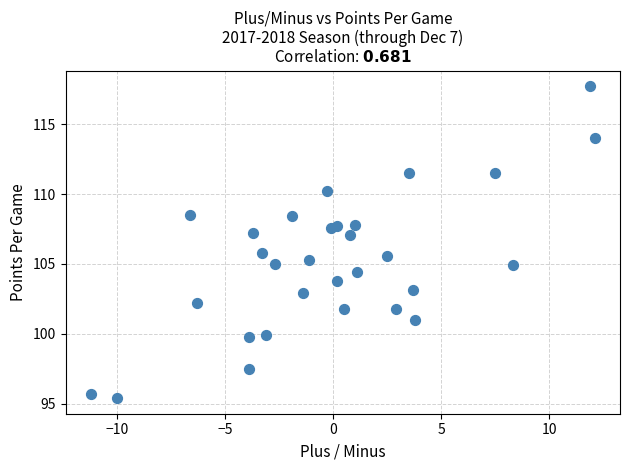

What is the range of Y values (max minus min)?

22.3